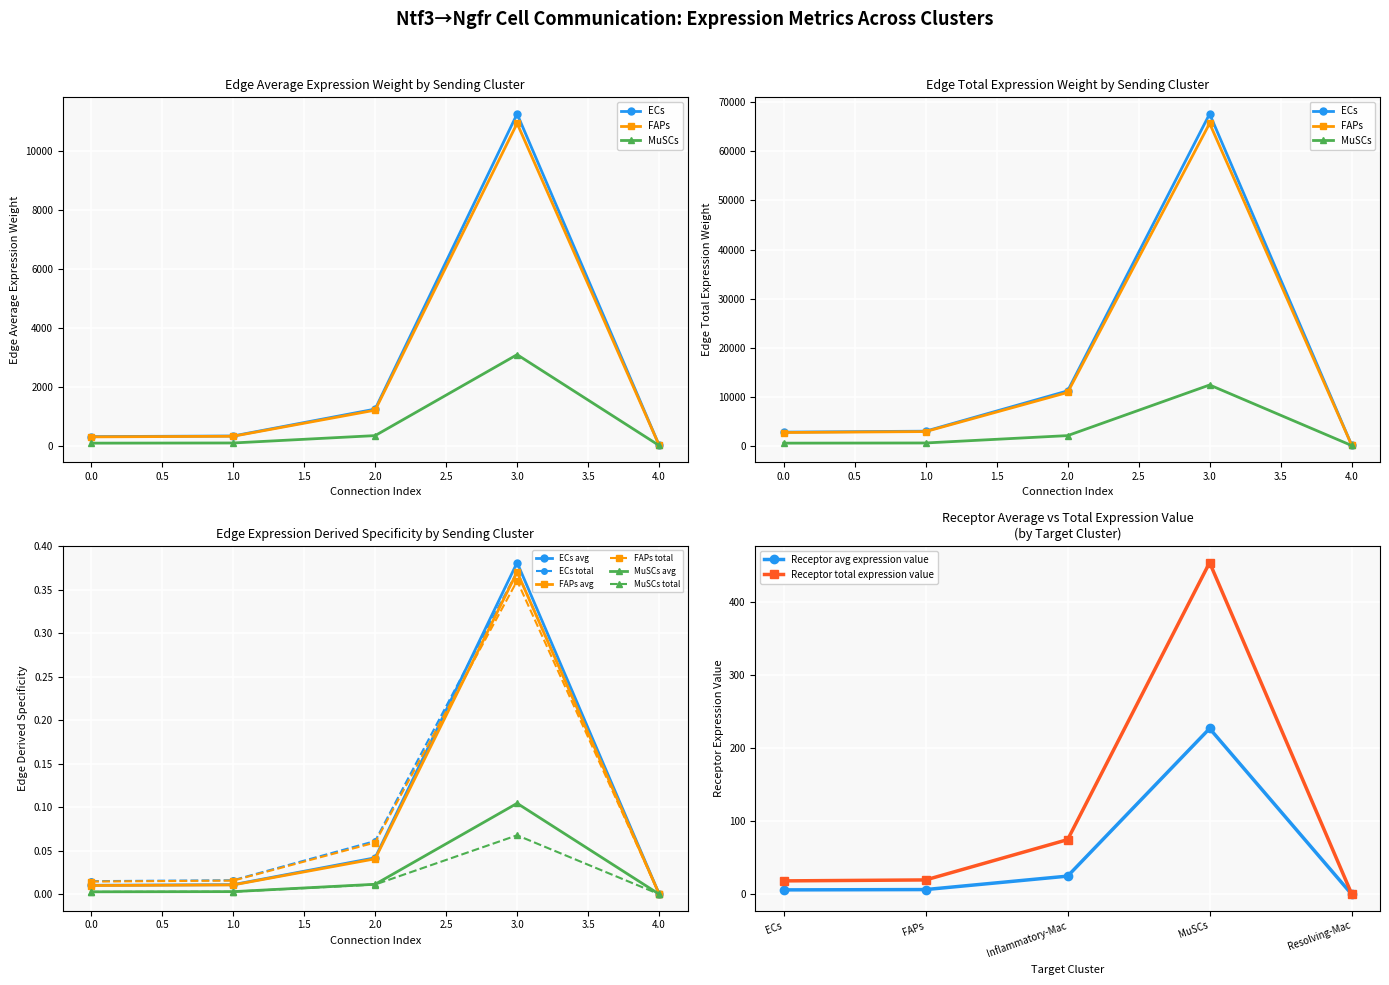

True or false: FAPs total has more than 2 points higher than both neighbors.

False